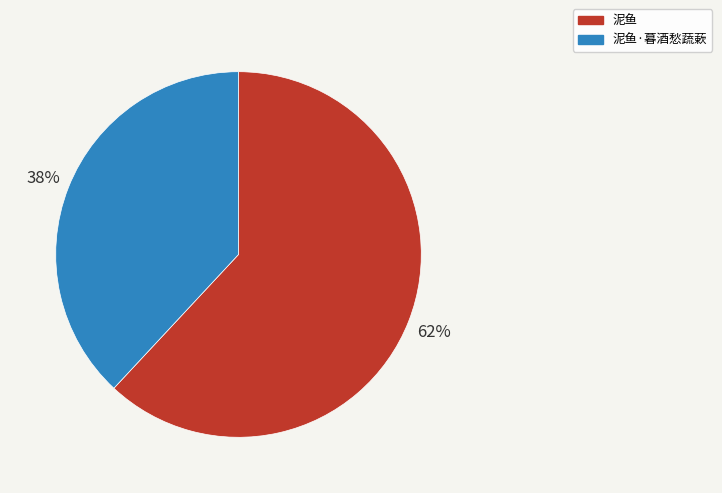

Is there a majority slice in this chart?

Yes